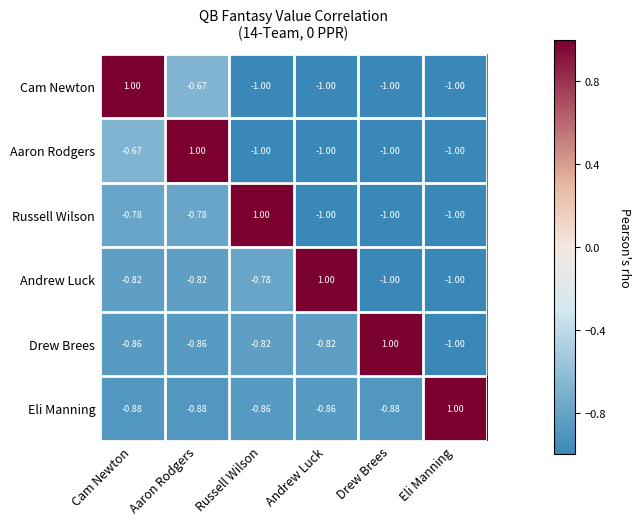

At which label does Russell Wilson first exceed 0?

Russell Wilson